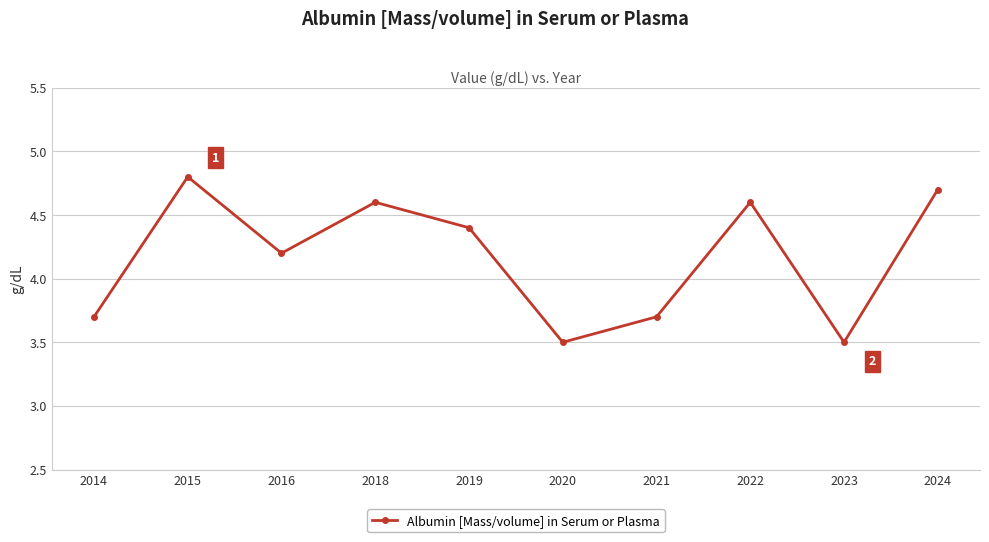

Approximately how many times larger is the value at 2019 compared to 2023?

1.3